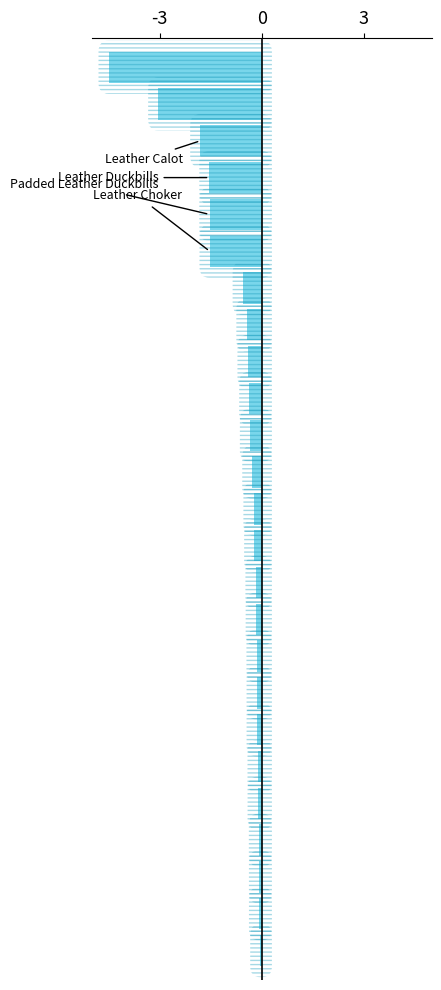

How many distinct data groups are displayed?

1